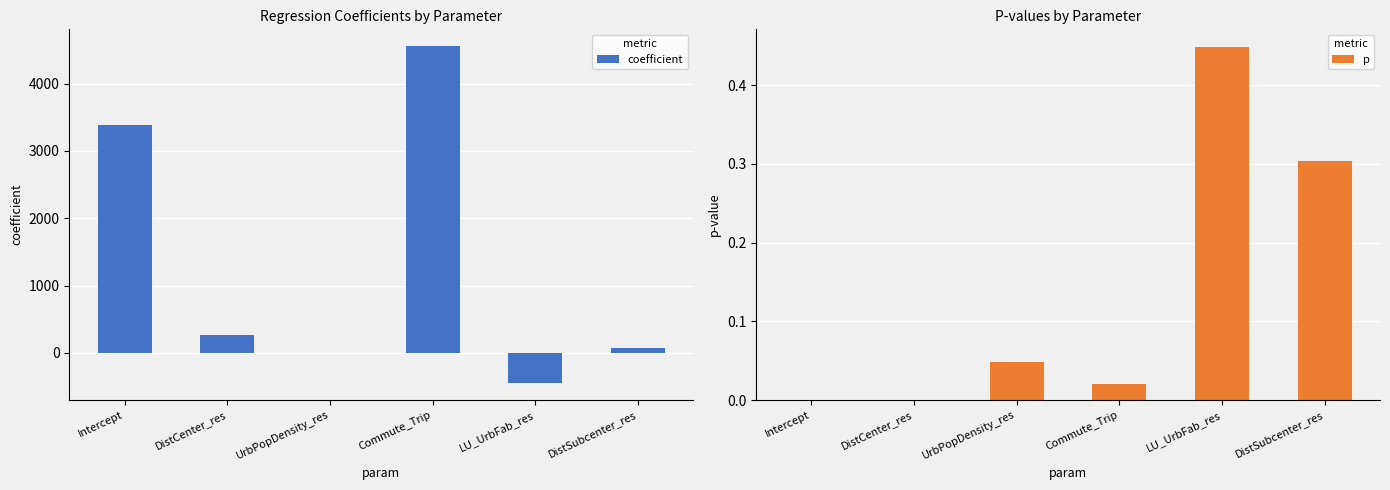

Reading right to left, what are all the values shown in this chart?

coefficient: 79.5	-450.1	4554.3	-0.1	261.6	3382.0
p: 0.3	0.4	0.0	0.0	0.0	0.0